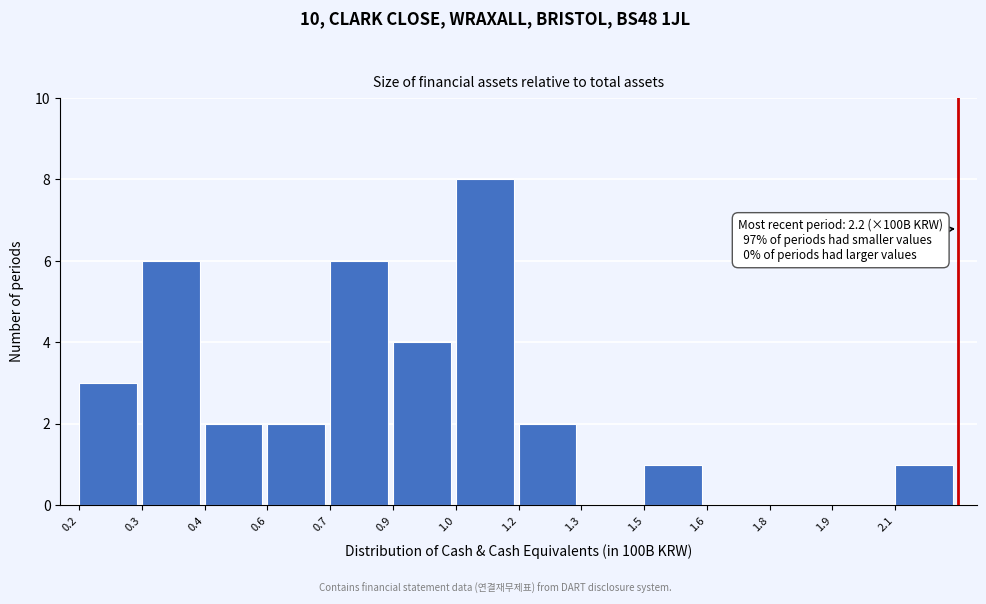

Reading left to right, list all the values displayed in this chart.

0.2=3	0.3=6	0.4=2	0.6=2	0.7=6	0.9=4	1.0=8	1.2=2	1.3=0	1.5=1	1.6=0	1.8=0	1.9=0	2.1=1